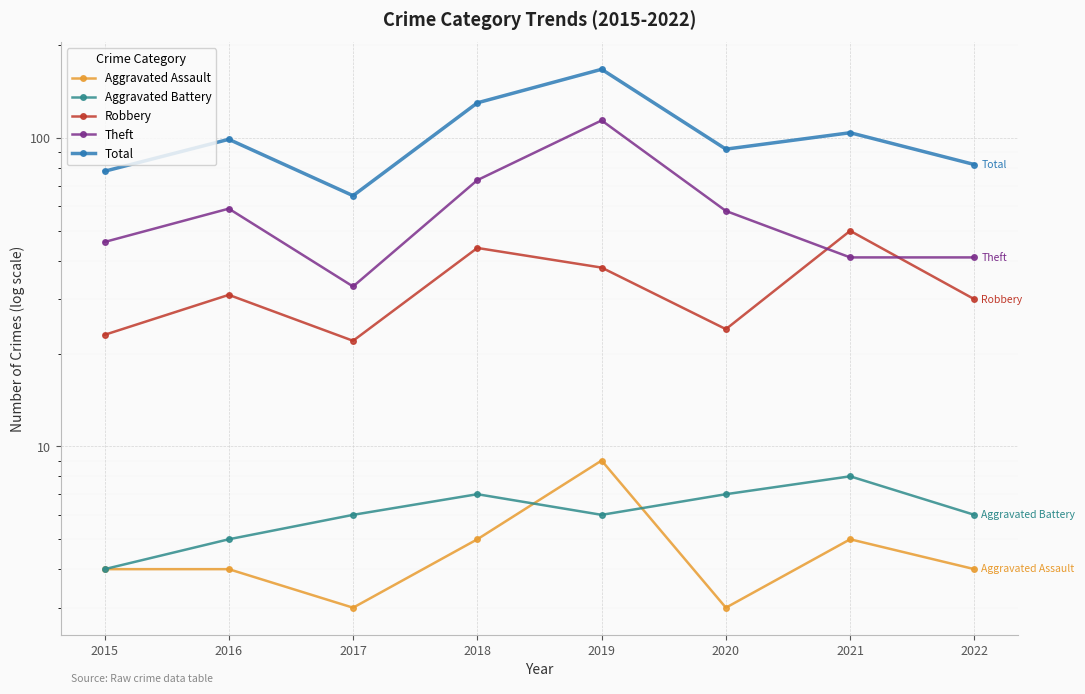

The value of Total at 2017 is 65. True or false?

True